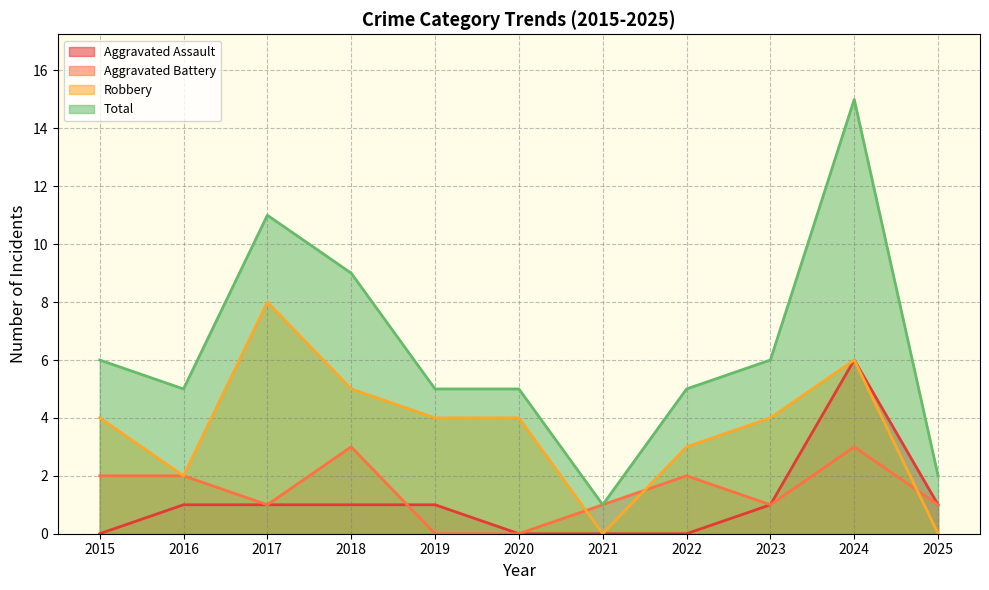

Count the Aggravated Battery values in the range 1 to 2.

7